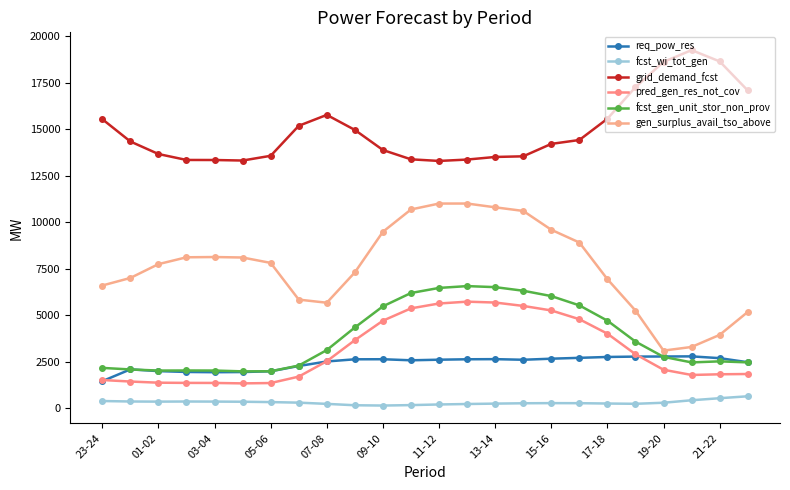

How many data points in pred_gen_res_not_cov are less than 2517?

12